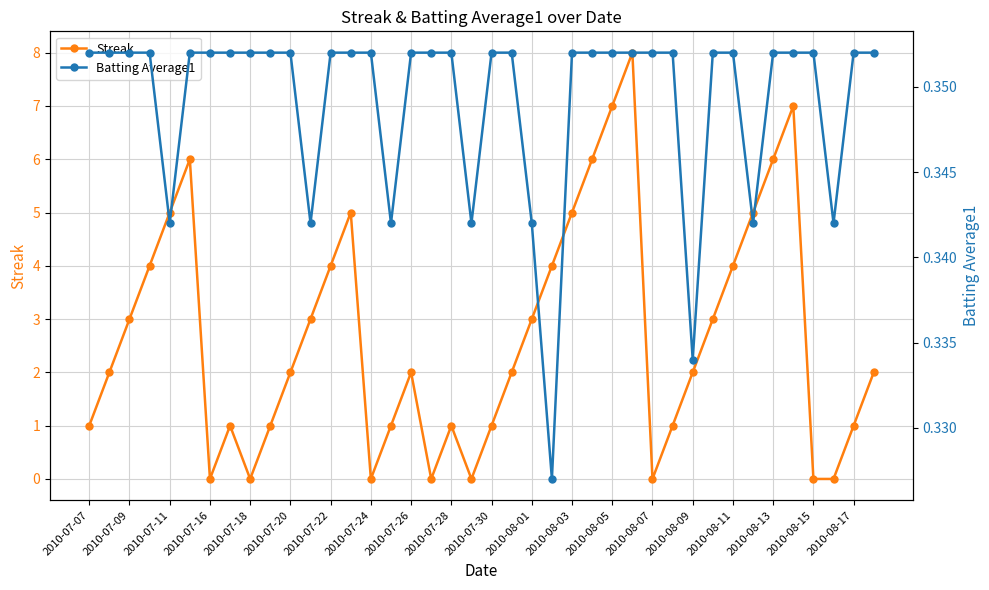

In Streak, how many points are lower than both neighbors (excluding endpoints)?

6